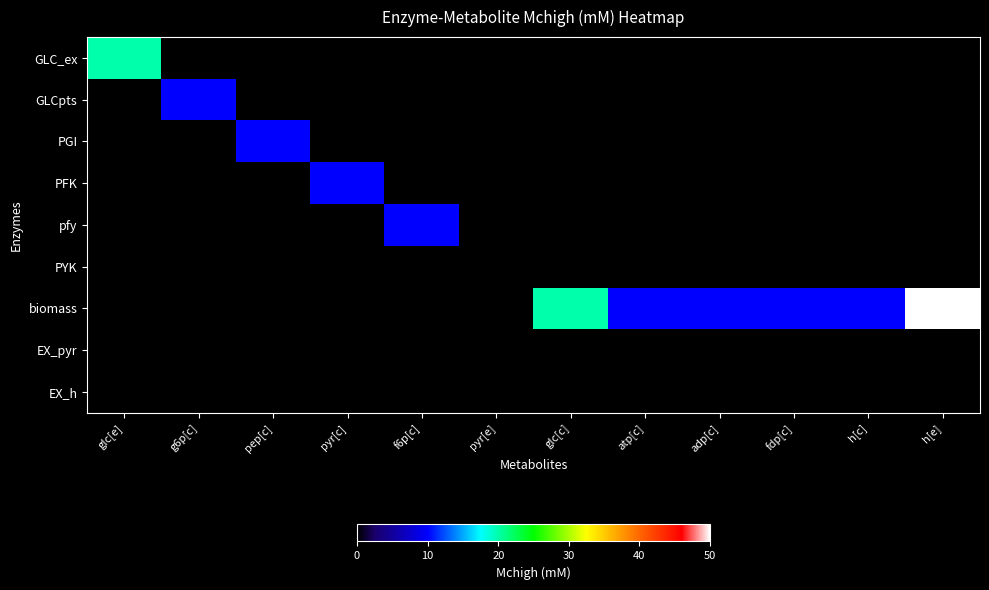

Reading right to left, list all the values displayed in this chart.

GLC_ex: h[e]=0	h[c]=0	fdp[c]=0	adp[c]=0	atp[c]=0	glc[c]=0	pyr[e]=0	f6p[c]=0	pyr[c]=0	pep[c]=0	g6p[c]=0	glc[e]=20
GLCpts: h[e]=0	h[c]=0	fdp[c]=0	adp[c]=0	atp[c]=0	glc[c]=0	pyr[e]=0	f6p[c]=0	pyr[c]=0	pep[c]=0	g6p[c]=10	glc[e]=0
PGI: h[e]=0	h[c]=0	fdp[c]=0	adp[c]=0	atp[c]=0	glc[c]=0	pyr[e]=0	f6p[c]=0	pyr[c]=0	pep[c]=10	g6p[c]=0	glc[e]=0
PFK: h[e]=0	h[c]=0	fdp[c]=0	adp[c]=0	atp[c]=0	glc[c]=0	pyr[e]=0	f6p[c]=0	pyr[c]=10	pep[c]=0	g6p[c]=0	glc[e]=0
pfy: h[e]=0	h[c]=0	fdp[c]=0	adp[c]=0	atp[c]=0	glc[c]=0	pyr[e]=0	f6p[c]=10	pyr[c]=0	pep[c]=0	g6p[c]=0	glc[e]=0
PYK: h[e]=0	h[c]=0	fdp[c]=0	adp[c]=0	atp[c]=0	glc[c]=0	pyr[e]=0	f6p[c]=0	pyr[c]=0	pep[c]=0	g6p[c]=0	glc[e]=0
biomass: h[e]=50	h[c]=10	fdp[c]=10	adp[c]=10	atp[c]=10	glc[c]=20	pyr[e]=0	f6p[c]=0	pyr[c]=0	pep[c]=0	g6p[c]=0	glc[e]=0
EX_pyr: h[e]=0	h[c]=0	fdp[c]=0	adp[c]=0	atp[c]=0	glc[c]=0	pyr[e]=0	f6p[c]=0	pyr[c]=0	pep[c]=0	g6p[c]=0	glc[e]=0
EX_h: h[e]=0	h[c]=0	fdp[c]=0	adp[c]=0	atp[c]=0	glc[c]=0	pyr[e]=0	f6p[c]=0	pyr[c]=0	pep[c]=0	g6p[c]=0	glc[e]=0